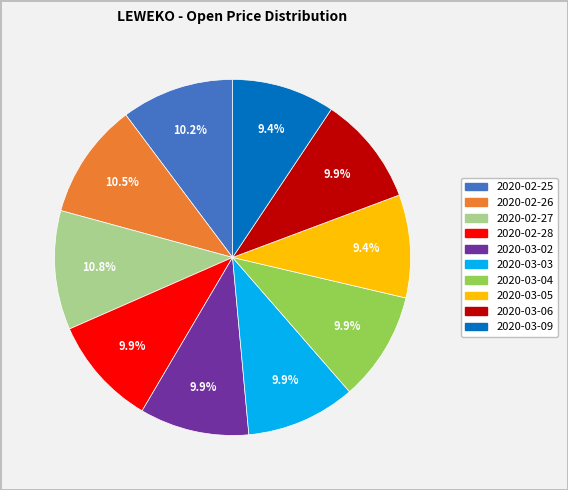

How much of the chart is everything except 2020-02-28?

90.1%